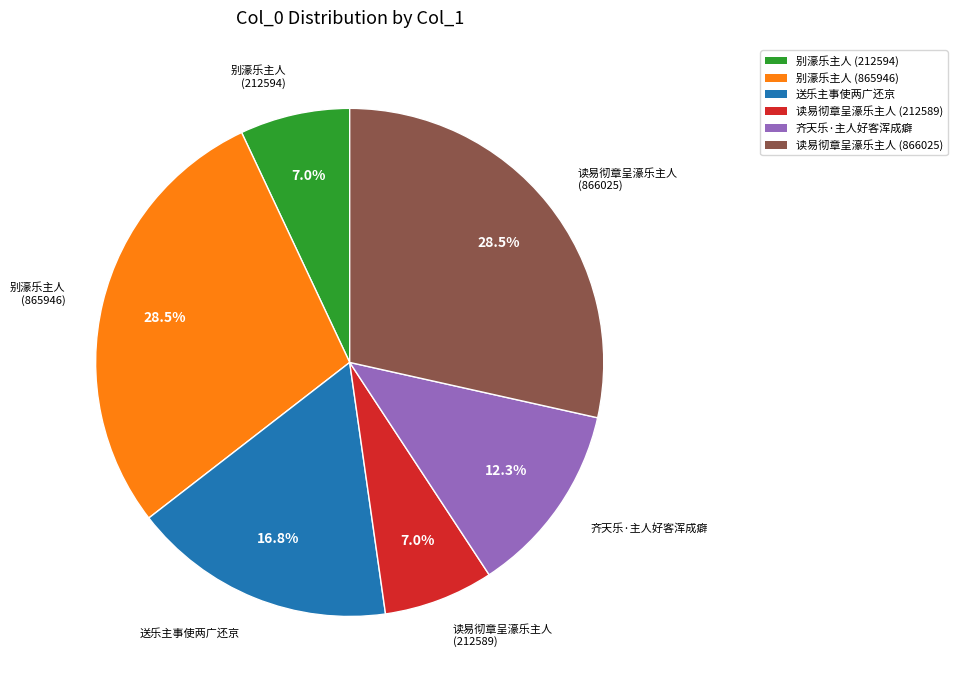

Is it true that 别濠乐主人 (212594) is 1% of the pie?

False